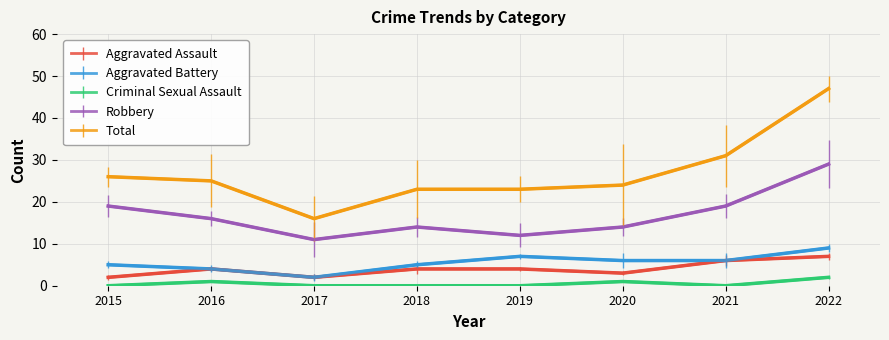

In Criminal Sexual Assault, how many points are higher than both neighbors (excluding endpoints)?

2